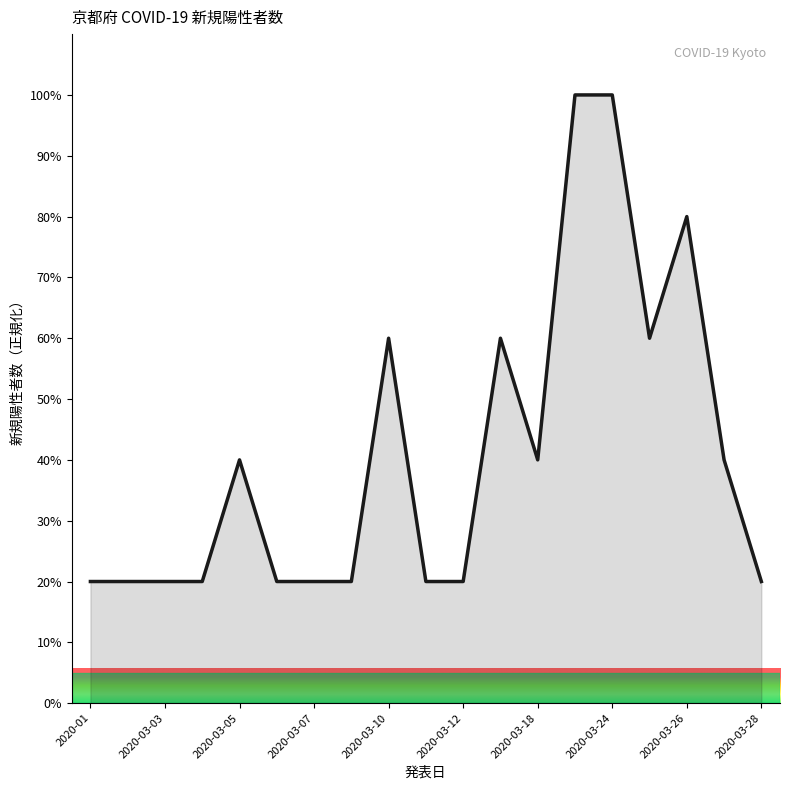

What is the difference between the maximum and minimum values?

80